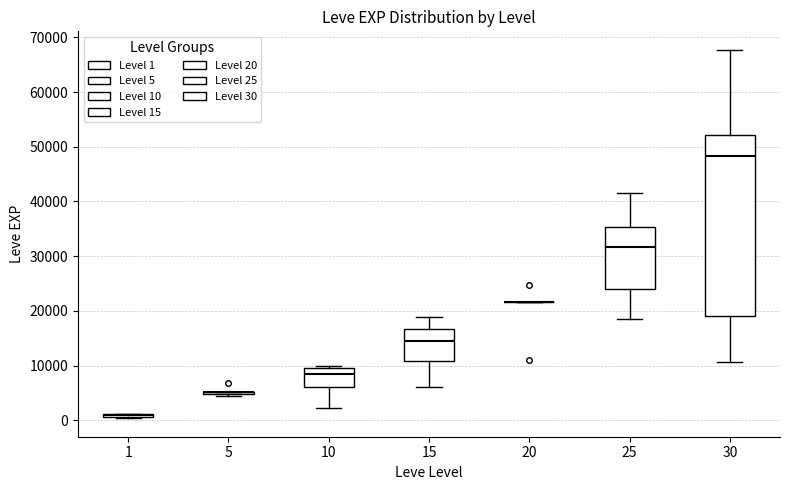

Which box is the tallest, from its lower edge to its upper edge?

30